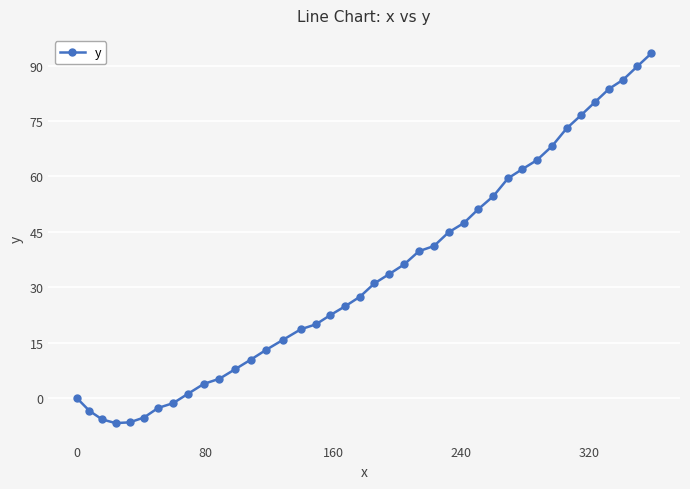

True or false: there are more than 1 points higher than both neighbors.

False